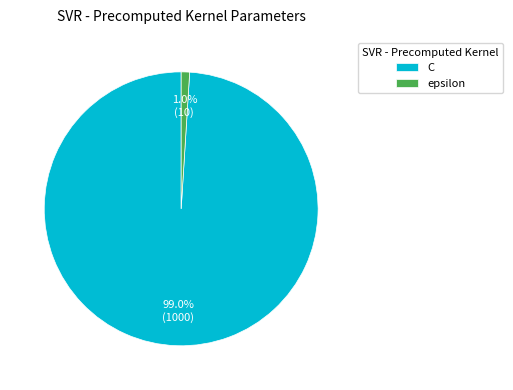

Between C and epsilon, which is larger?

C